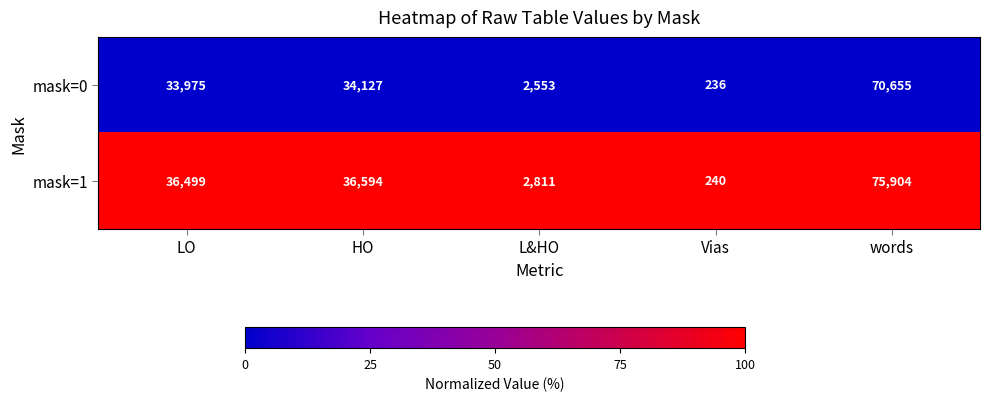

The value of mask=0 at HO is 34127. True or false?

True